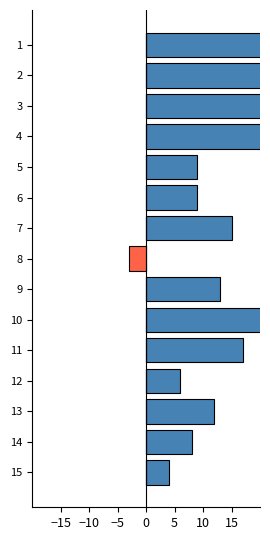

Which series has the largest range (max minus min)?

Positive